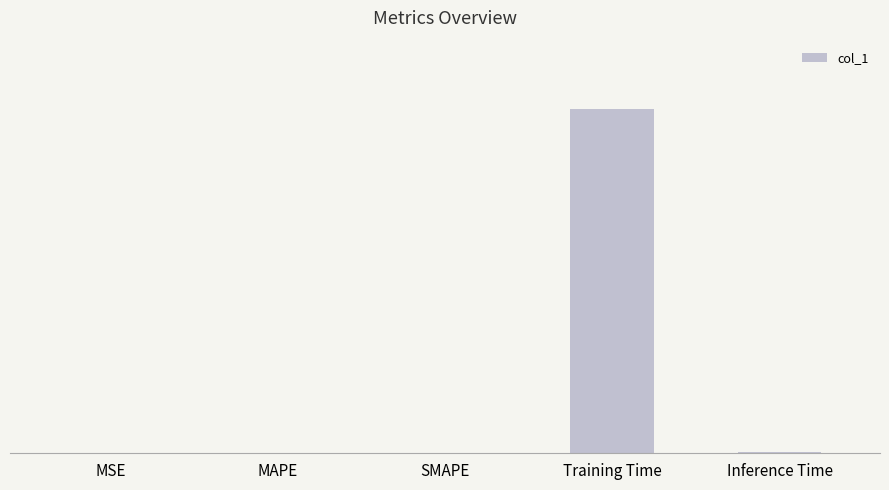

What position from the left is MAPE?

2